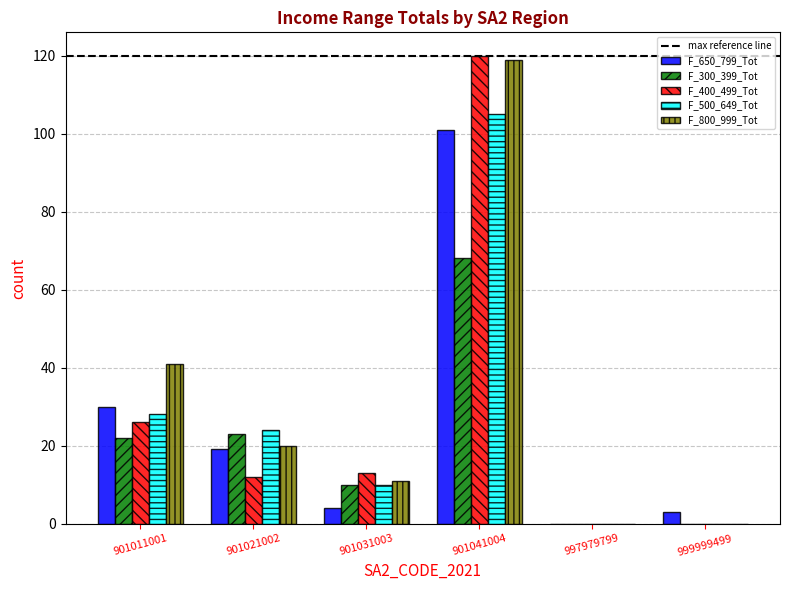

Reading right to left, extract all data points from this chart.

F_650_799_Tot: 999999499=3	997979799=0	901041004=101	901031003=4	901021002=19	901011001=30
F_300_399_Tot: 999999499=0	997979799=0	901041004=68	901031003=10	901021002=23	901011001=22
F_400_499_Tot: 999999499=0	997979799=0	901041004=120	901031003=13	901021002=12	901011001=26
F_500_649_Tot: 999999499=0	997979799=0	901041004=105	901031003=10	901021002=24	901011001=28
F_800_999_Tot: 999999499=0	997979799=0	901041004=119	901031003=11	901021002=20	901011001=41